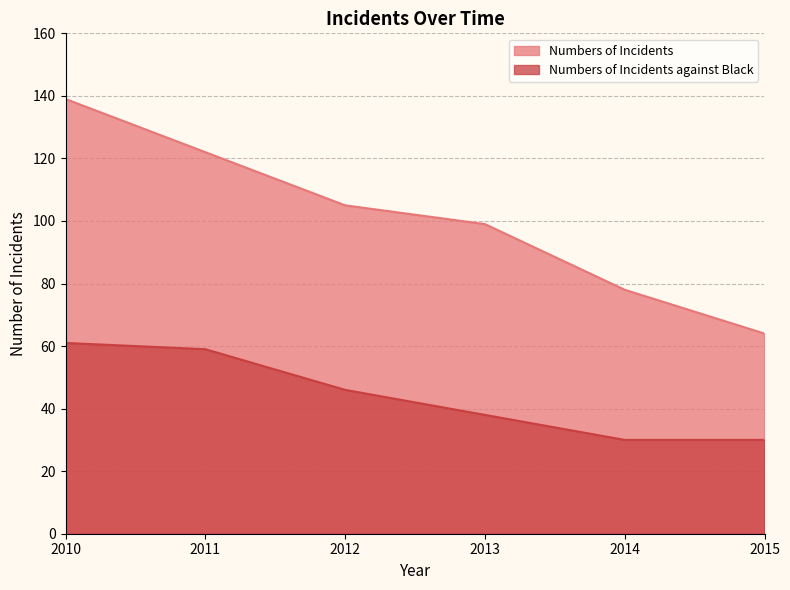

List the series in order of their peak value, highest first.

Numbers of Incidents, Numbers of Incidents against Black